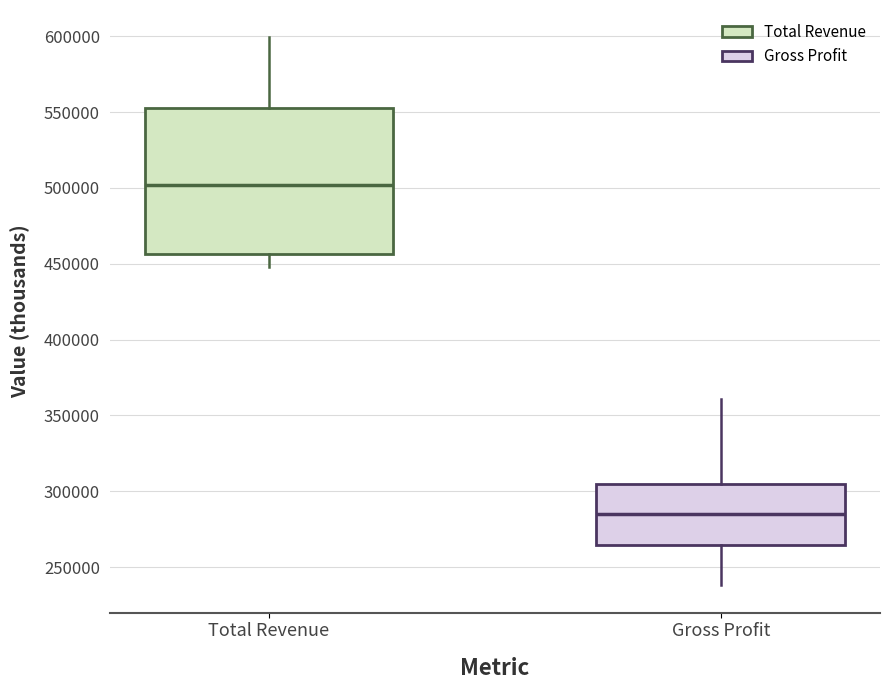

Reading left to right, read every box against the y-axis: the position of its median line, the range the box covers, and the ends of its whiskers. The values are not printed on the chart, so give them approximately, as read against the axis.

Total Revenue: median 500000, box 455000 to 555000, whiskers 450000 to 600000
Gross Profit: median 285000, box 265000 to 305000, whiskers 240000 to 360000